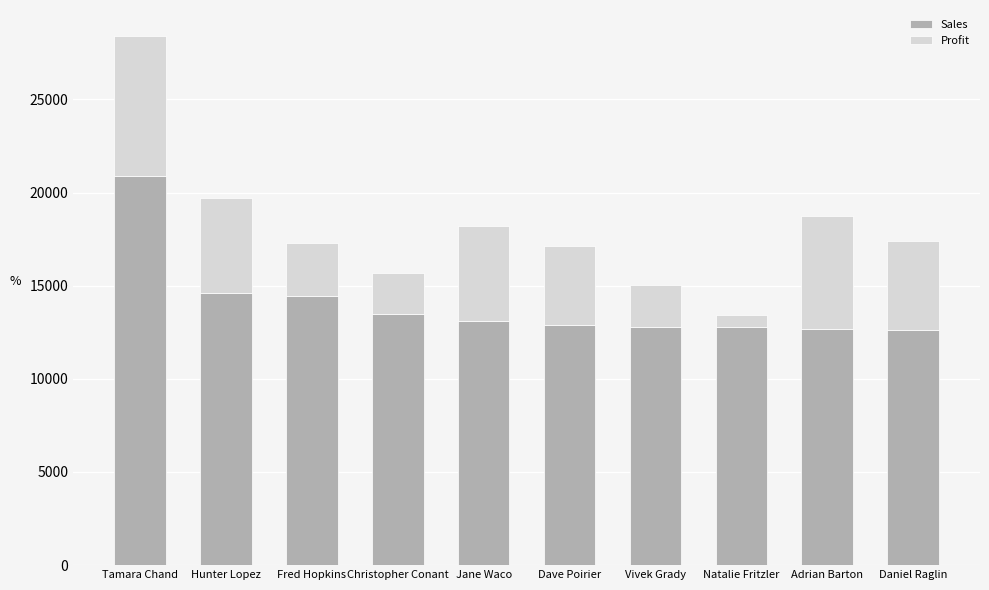

Which category has the highest value in the Sales series?

Tamara Chand